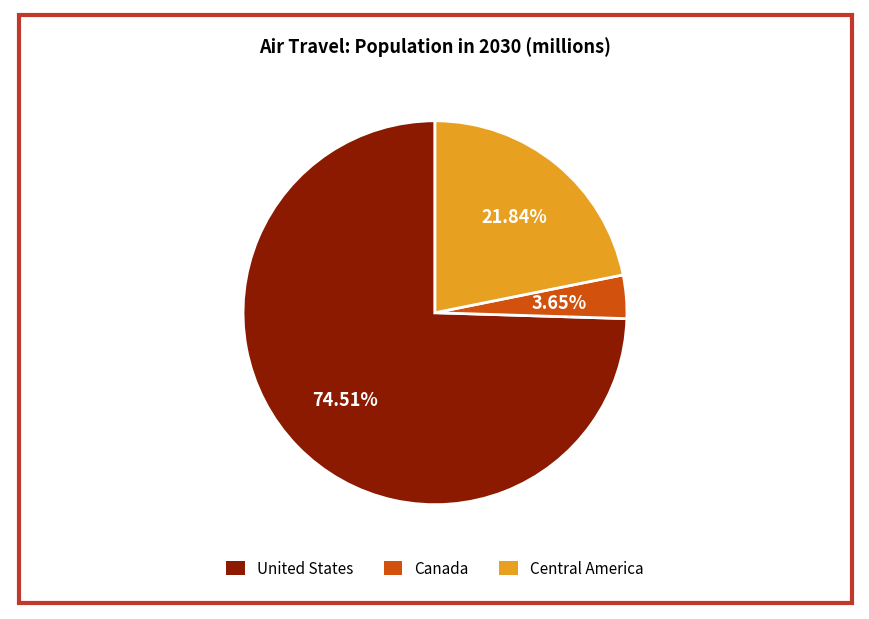

To the nearest percent, what percentage of the pie is Canada?

4%